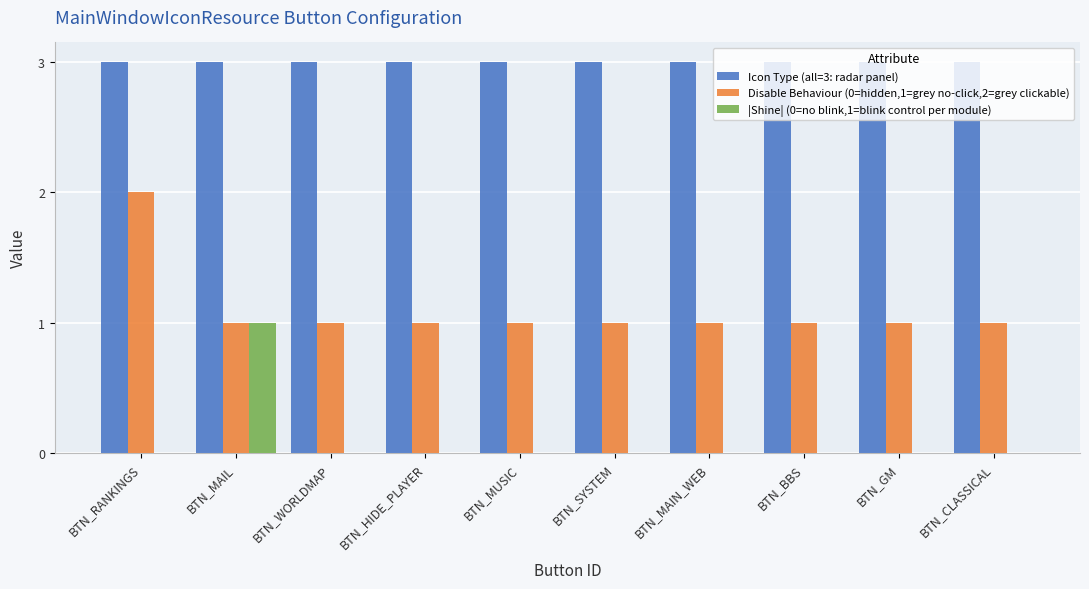

What is the greatest value displayed?

3